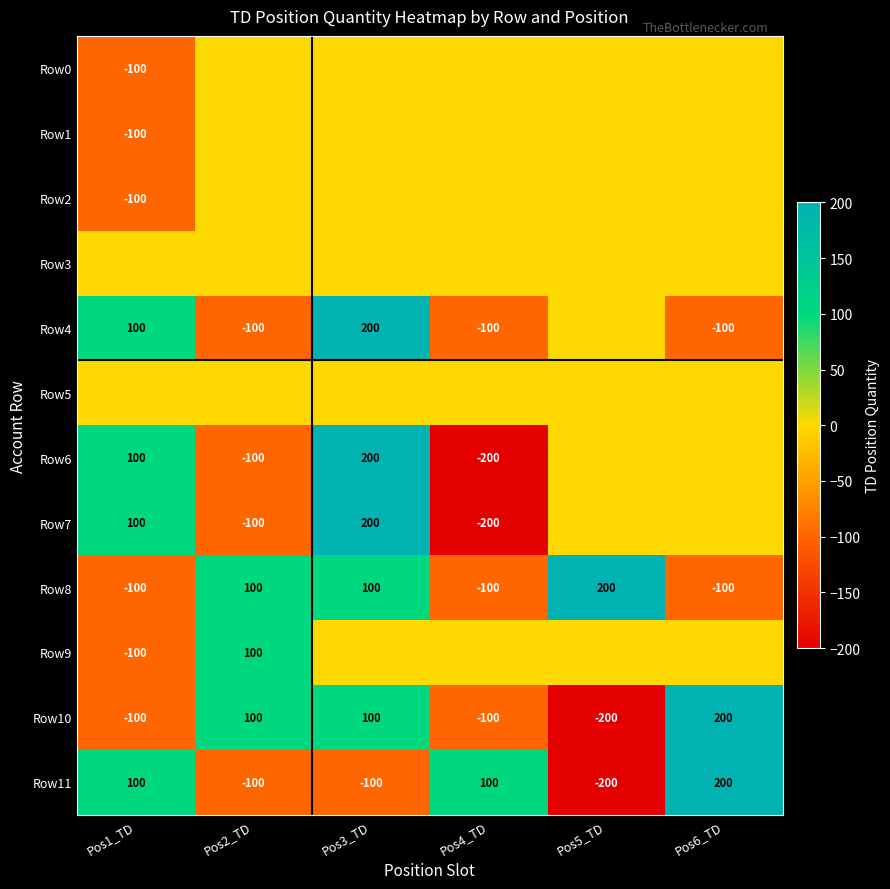

The value of Row11 at Pos4_TD is 100. True or false?

True